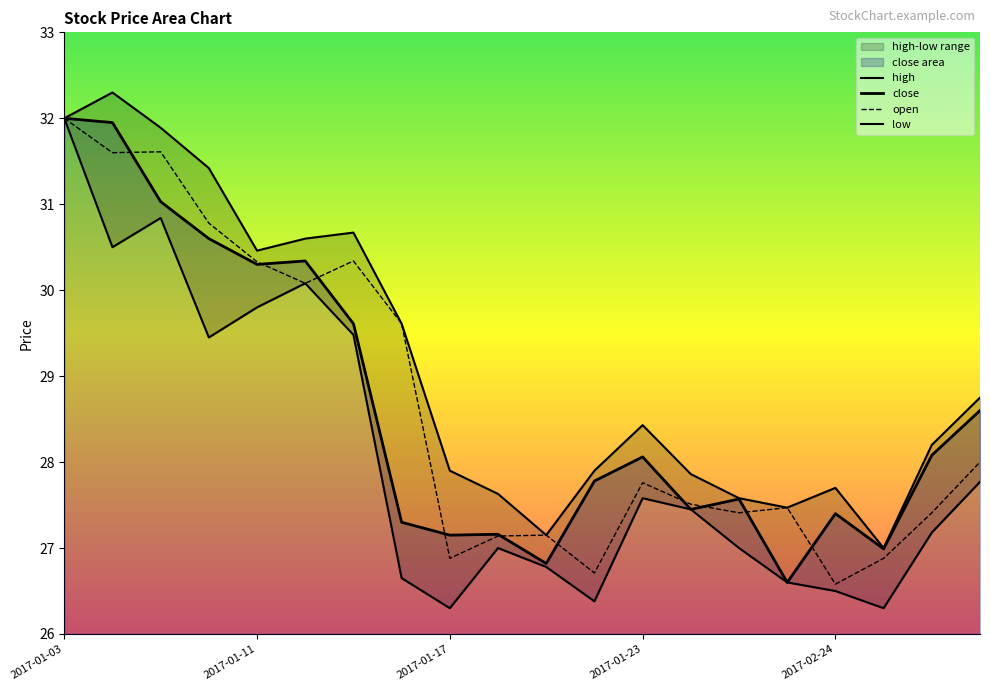

What is the lowest value of the low series?

26.3